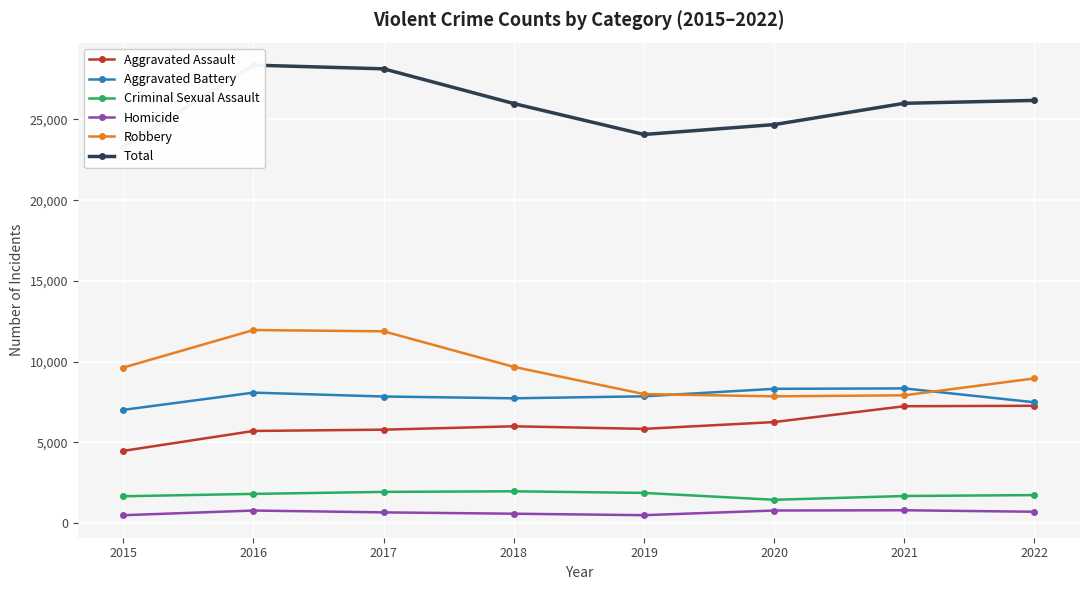

The value of Robbery at 2019 is 12997. True or false?

False